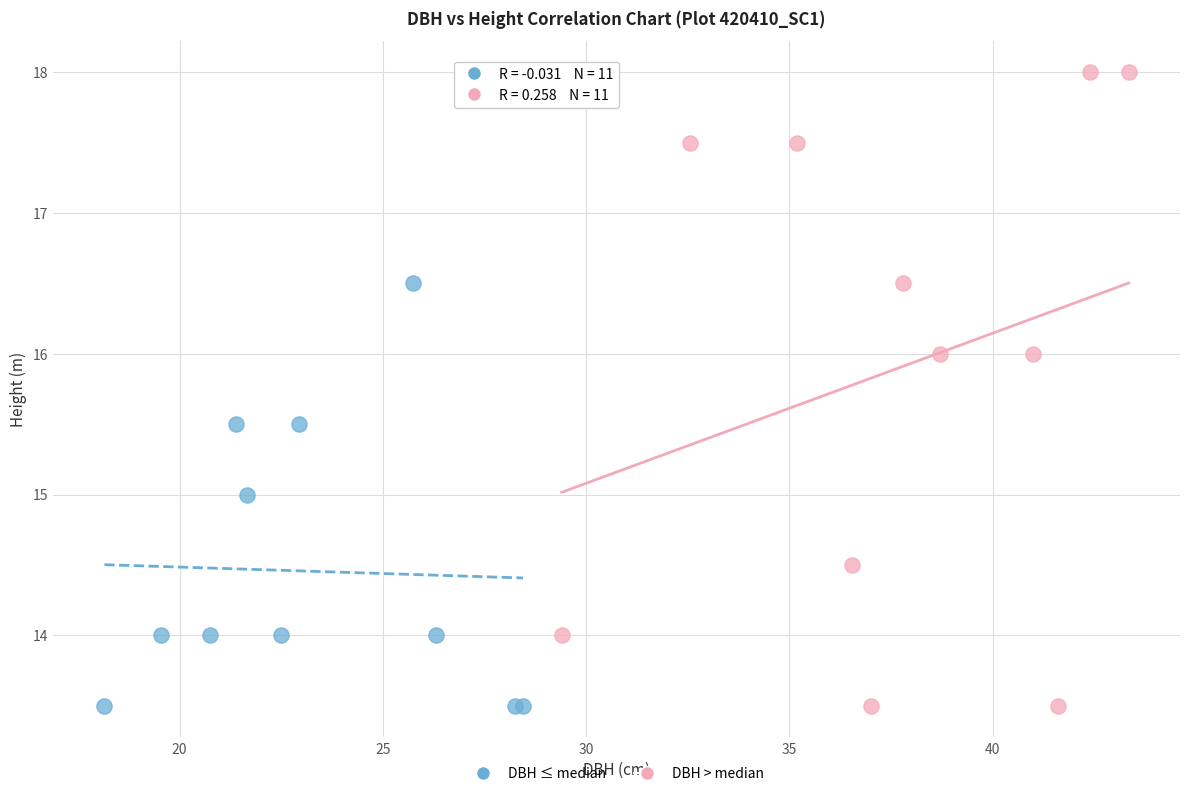

Which series reaches the maximum Y coordinate?

DBH > median